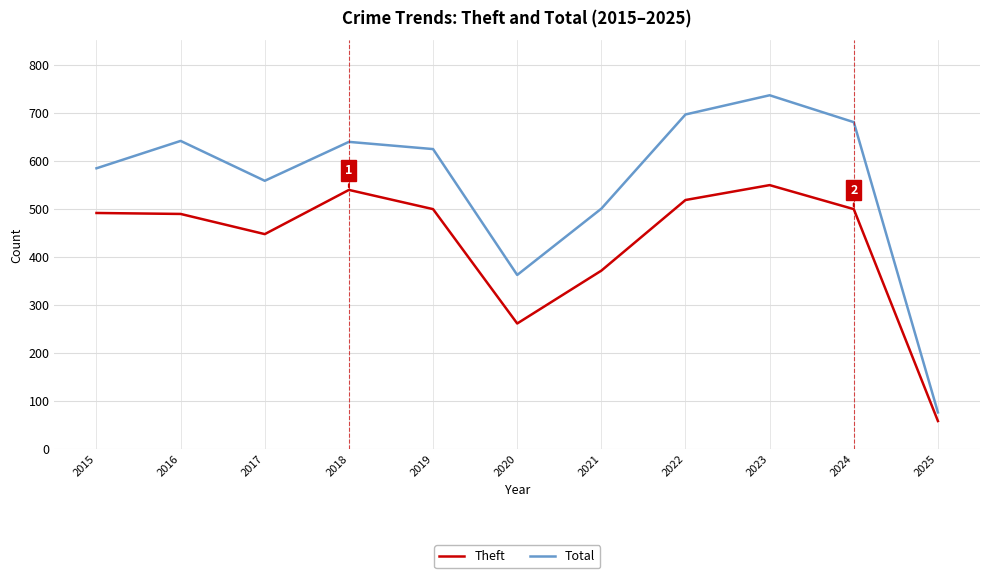

At which category does Total reach its first local valley?

2017